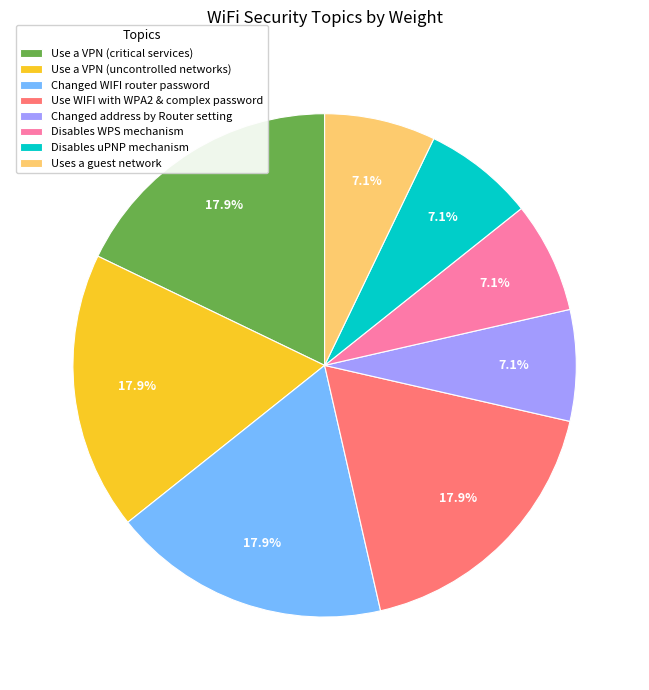

Approximately how many times larger is the value at Uses a guest network compared to Use a VPN (uncontrolled networks)?

0.4